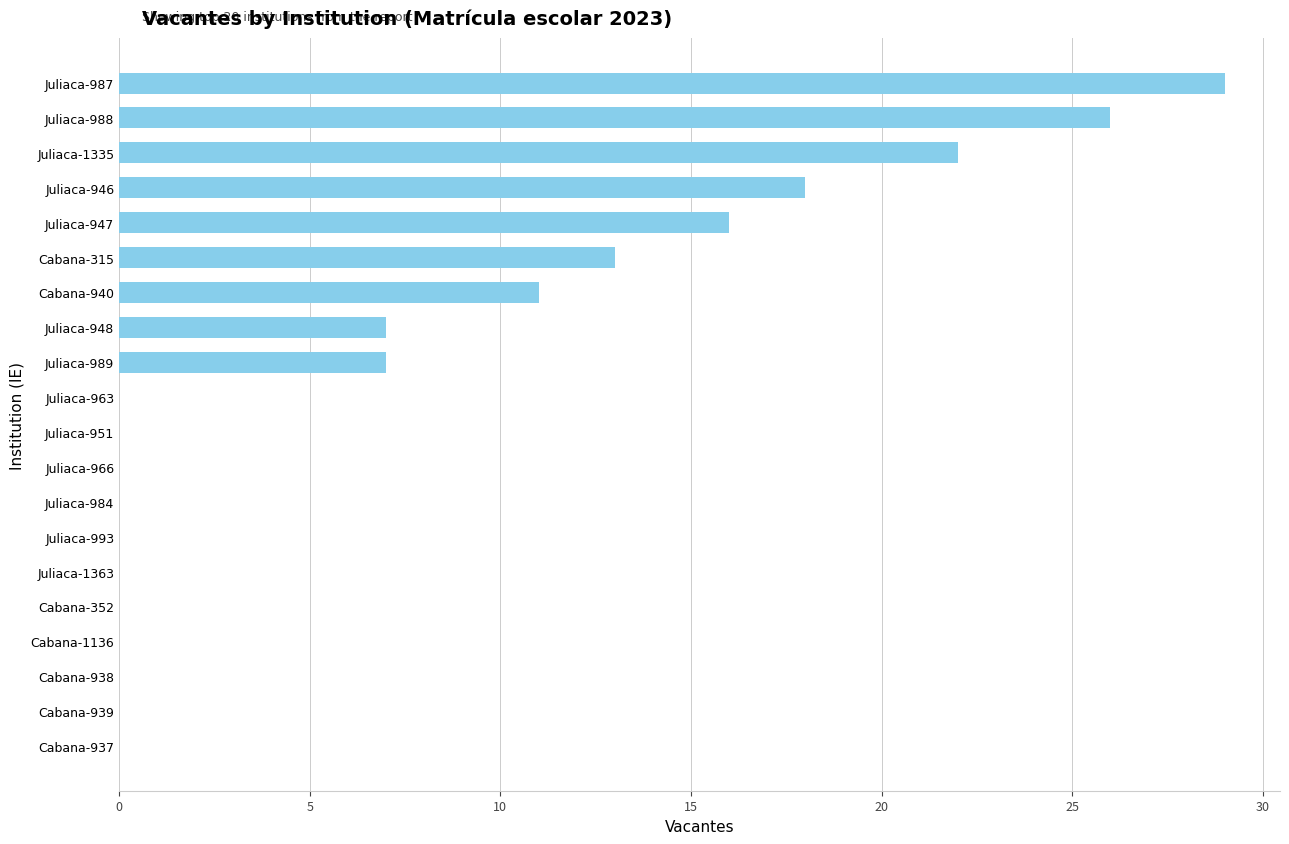

What is the sum of the values at Juliaca-1335 and Juliaca-993?

22